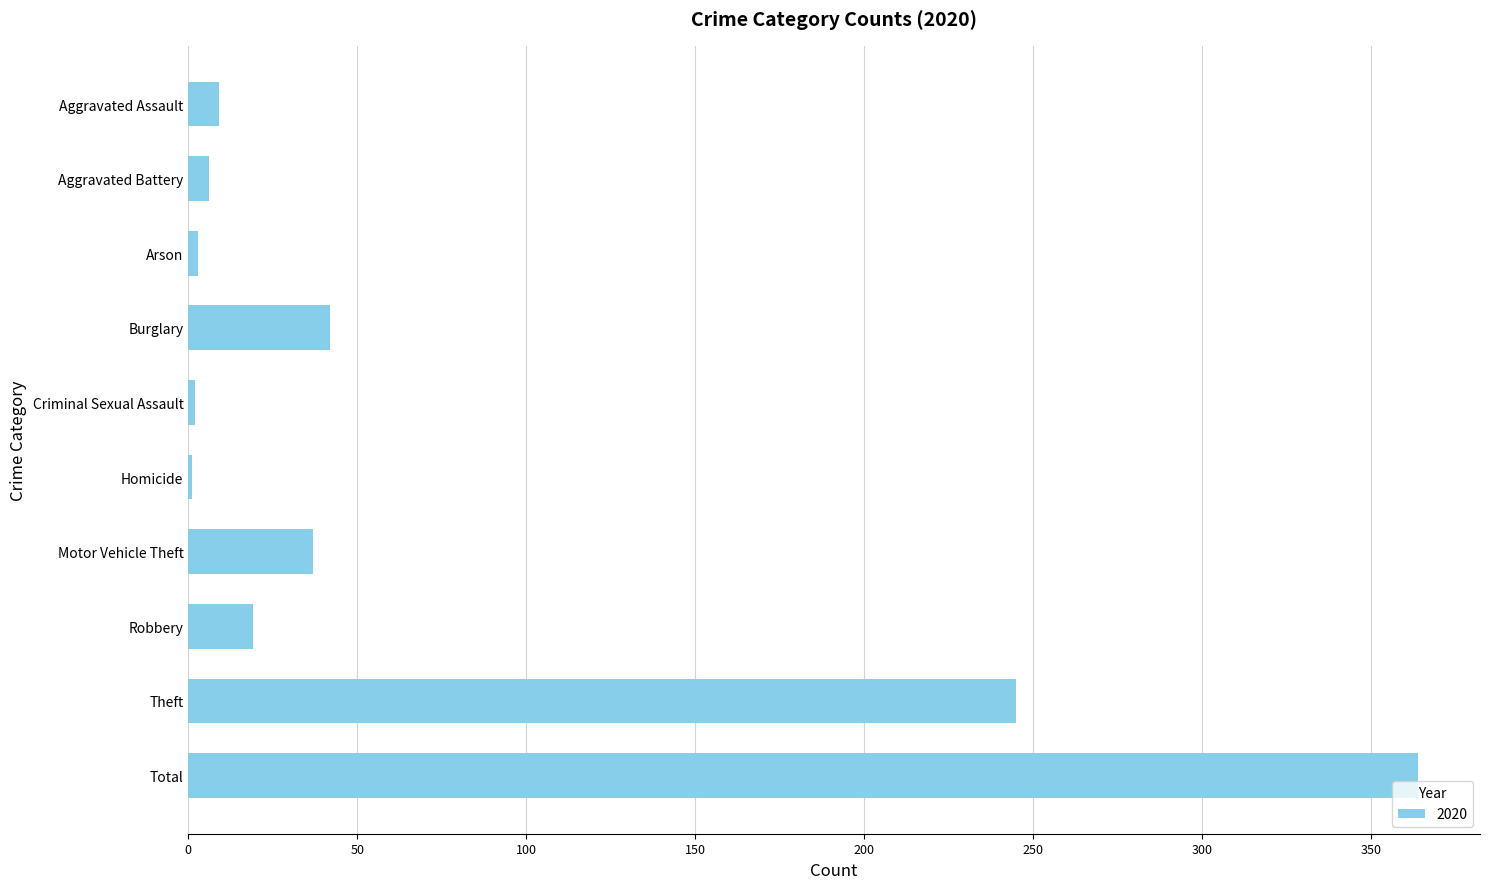

Which has a higher value, Arson or Robbery?

Robbery